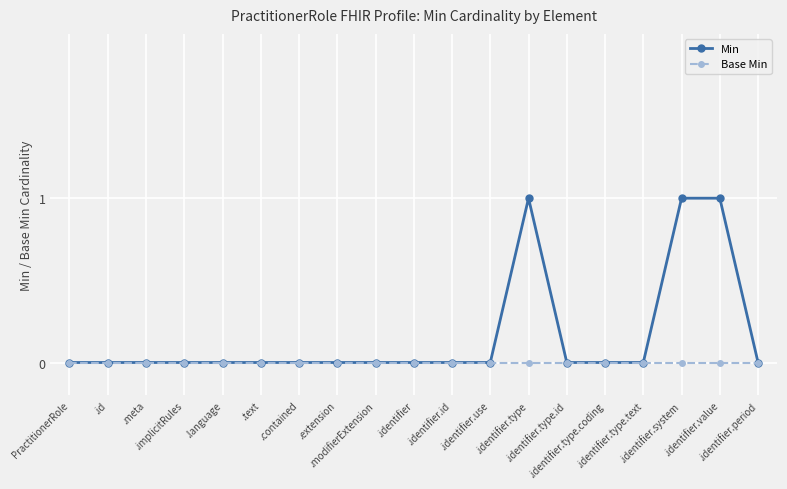

Which series has the largest range (max minus min)?

Min